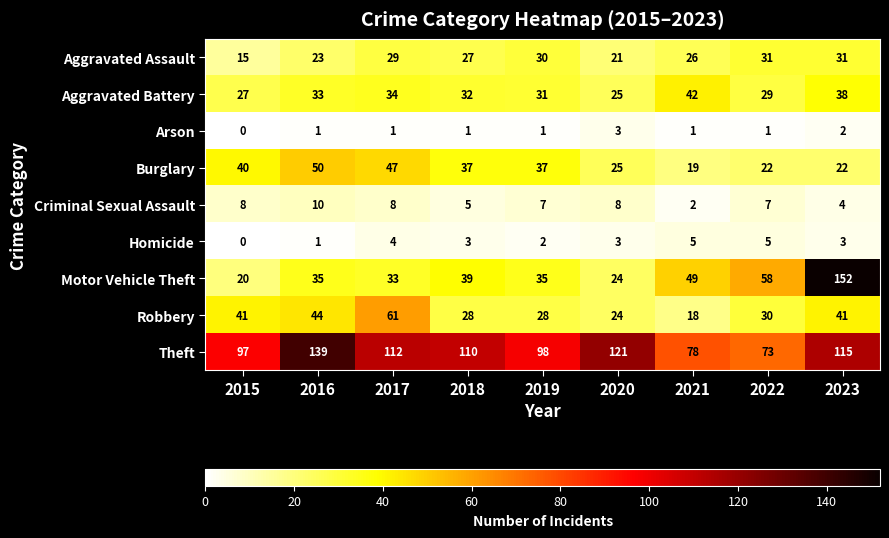

What is the sum of all Aggravated Battery values?

291